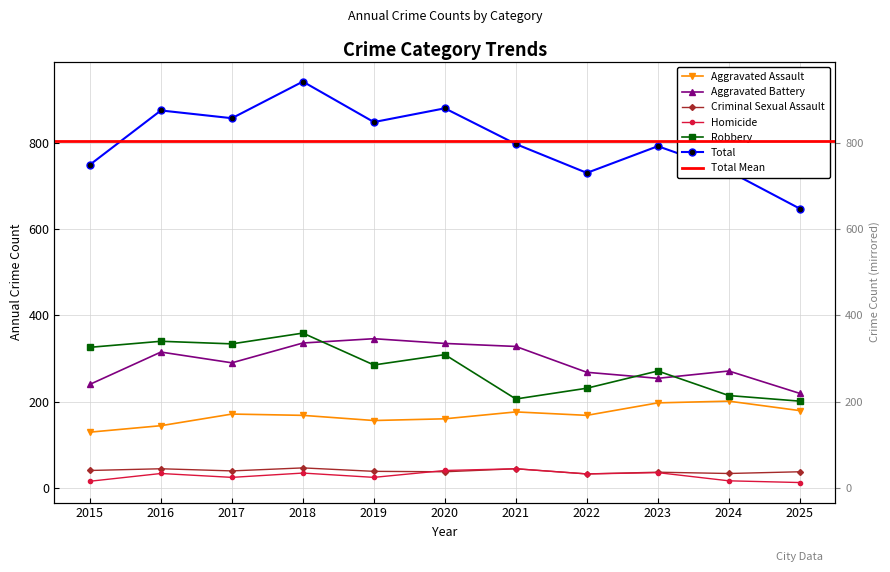

At which category does Total reach its first local peak?

2016